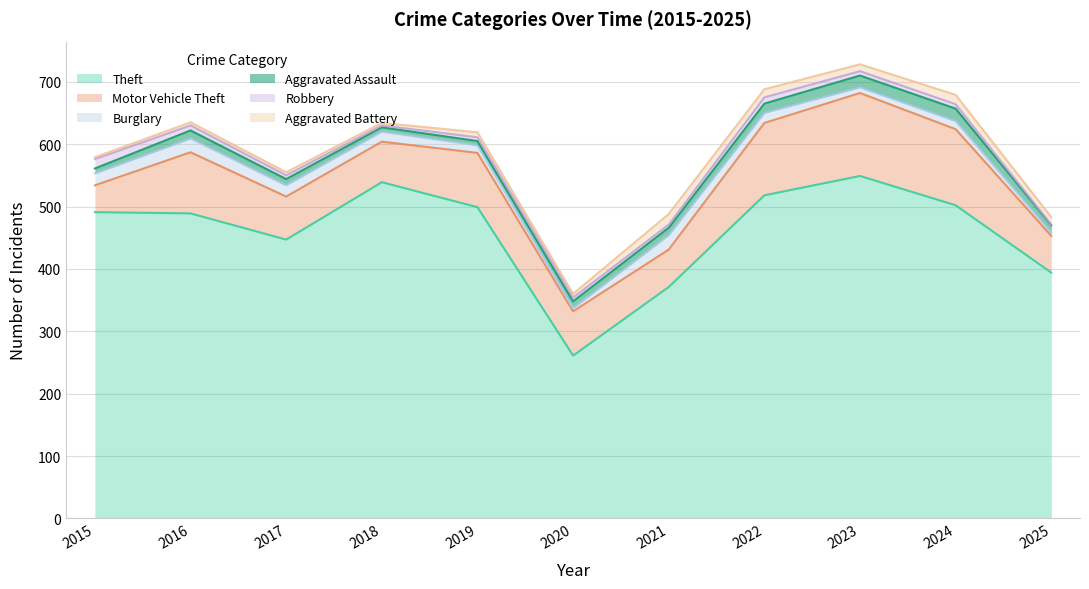

In Robbery, how many points are higher than both neighbors (excluding endpoints)?

1